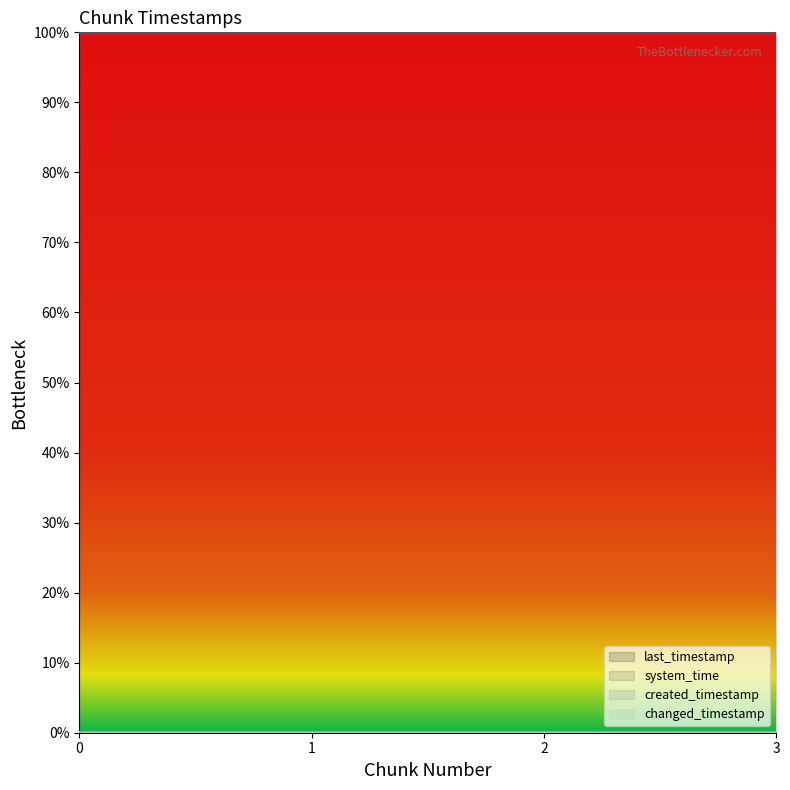

At which label does changed_timestamp reach its peak?

3